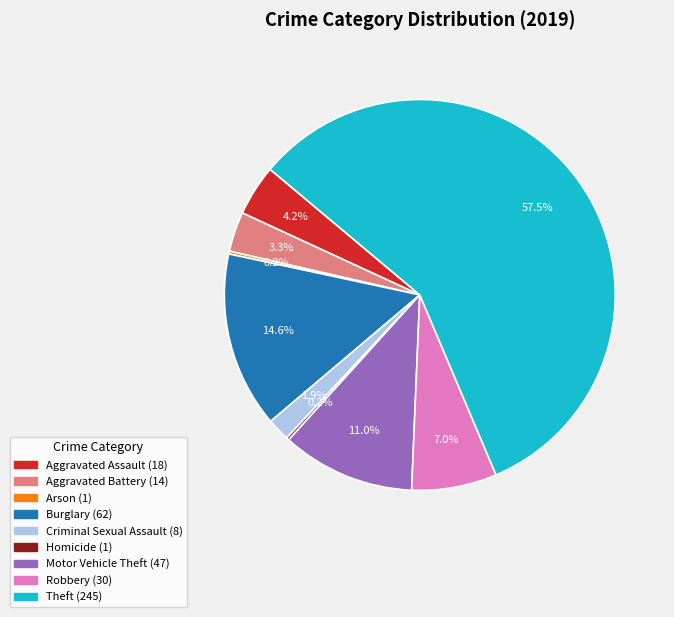

Which slice represents more than half of the pie?

Theft